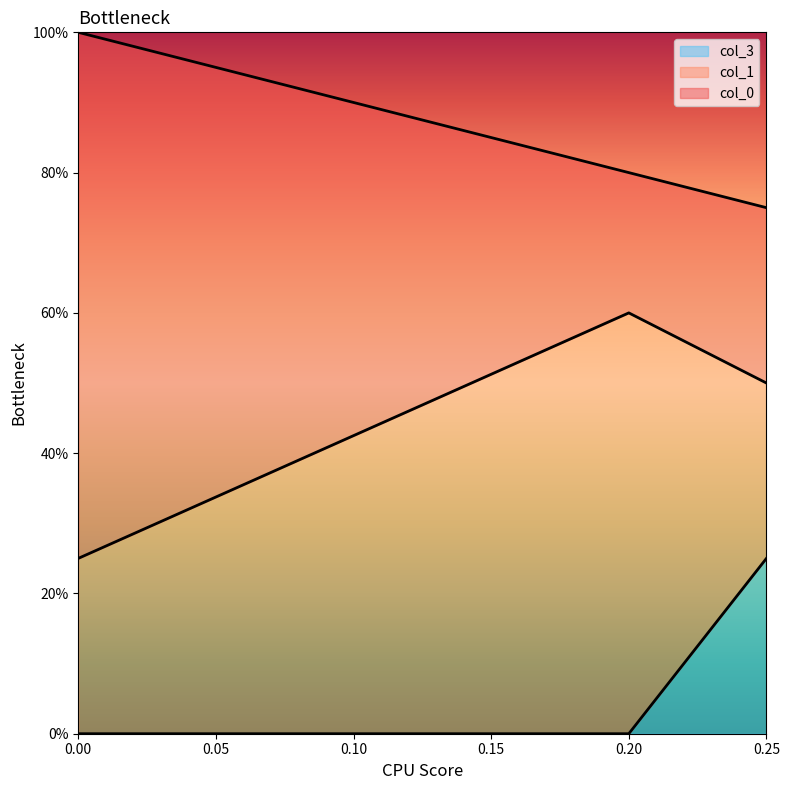

Is it true that col_3 equals 0.2 at 0.25?

True